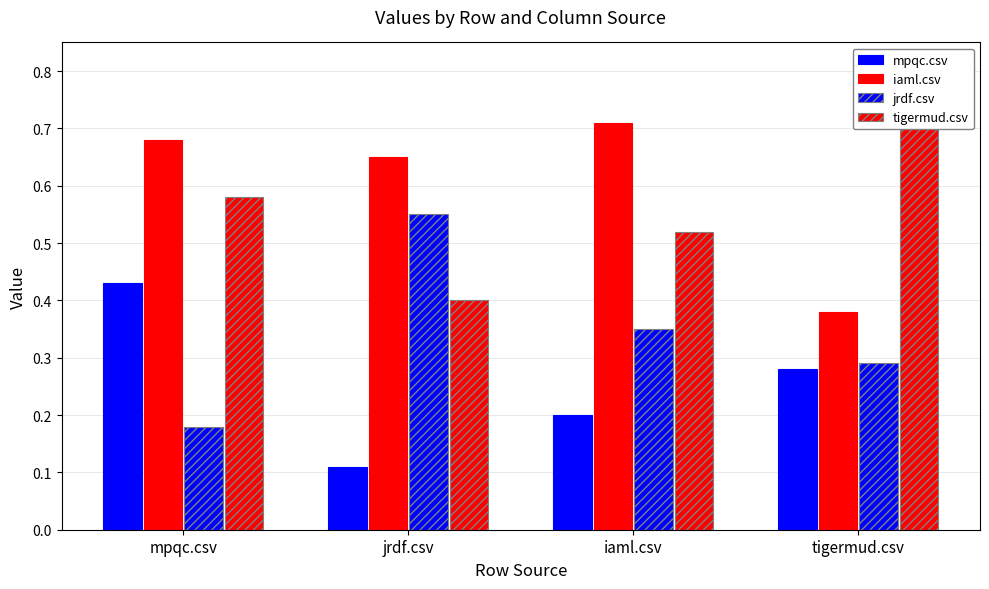

At how many categories does at least one series exceed 0?

4